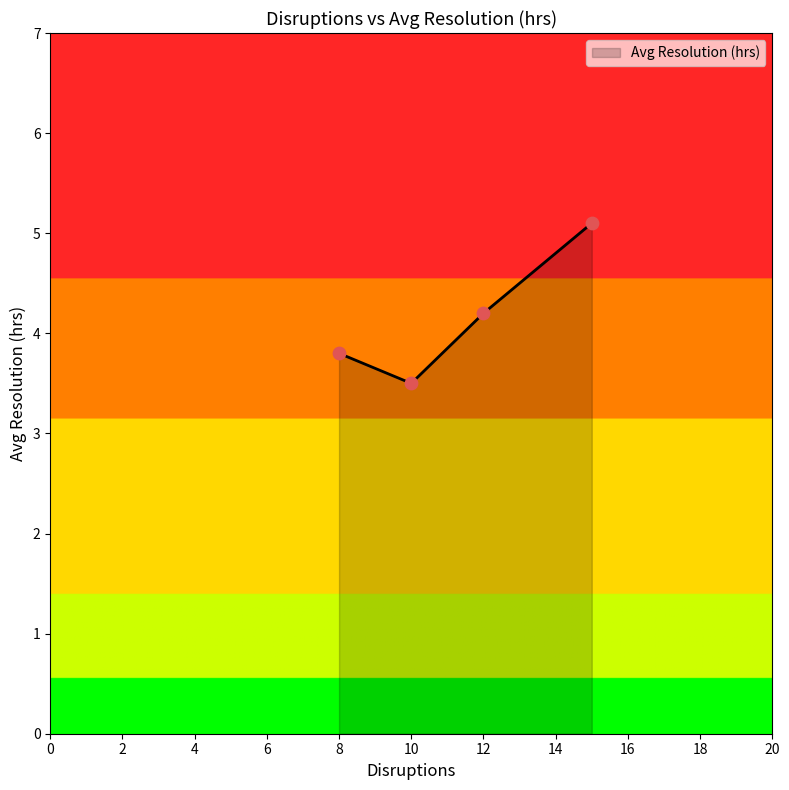

True or false: there are more than 1 points higher than both neighbors.

False